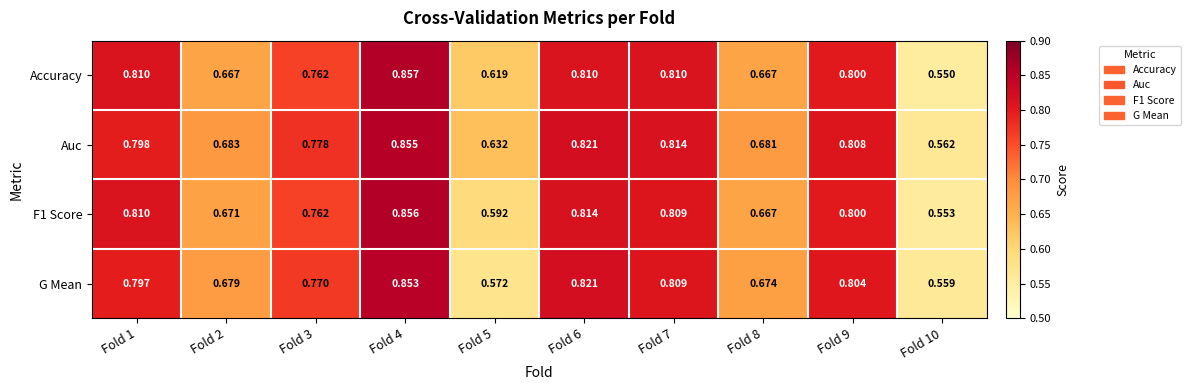

What is the spread (max minus min) of values at Fold 5?

0.1